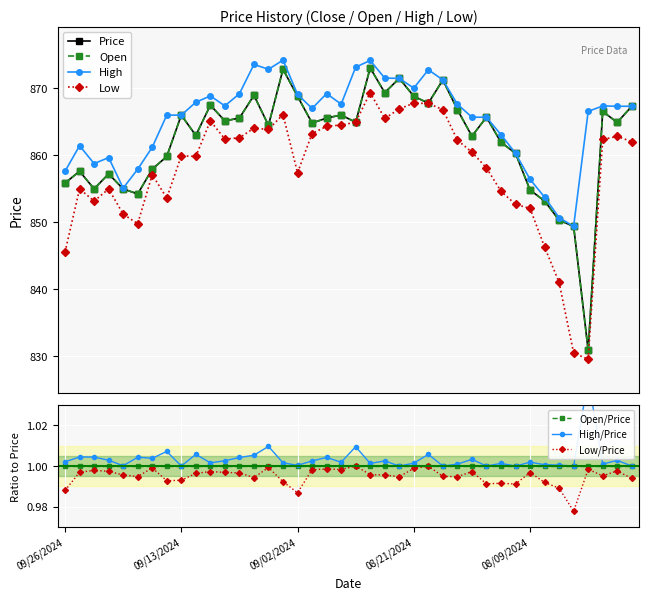

Is the value of High at 08/23/2024 greater than the value of Price at 09/19/2024?

Yes